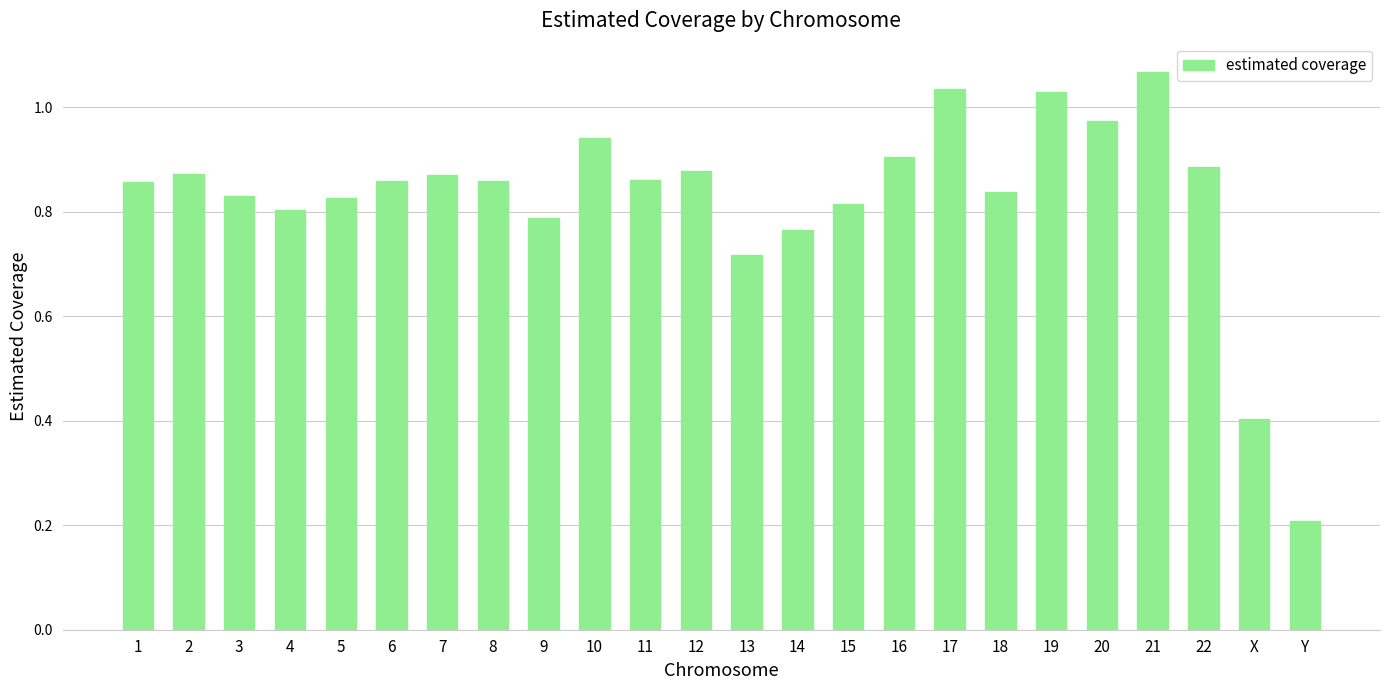

What position from the left is 6?

6